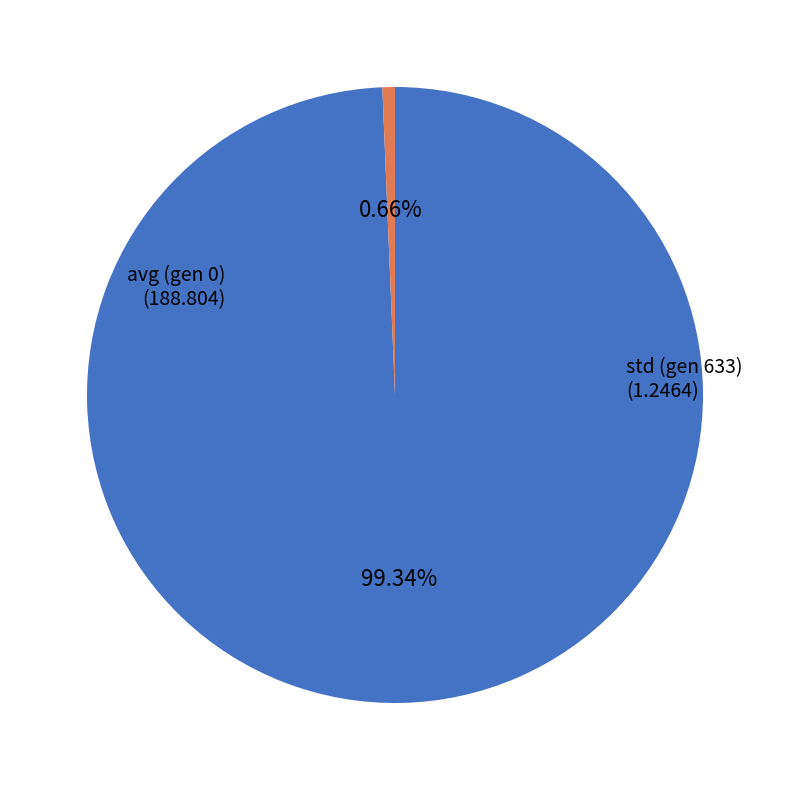

Does any single category account for the majority?

Yes